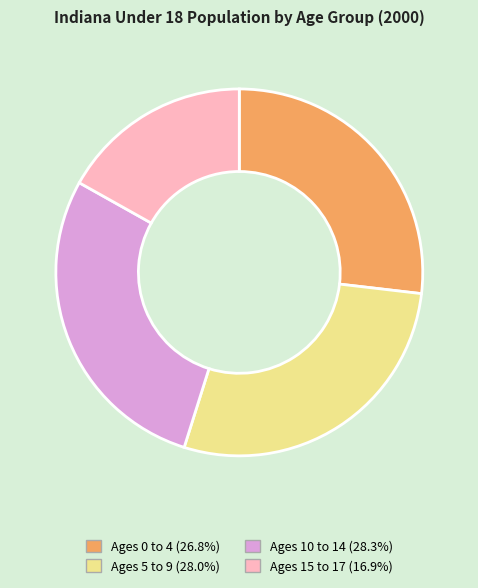

Count the number of slices in the pie.

4